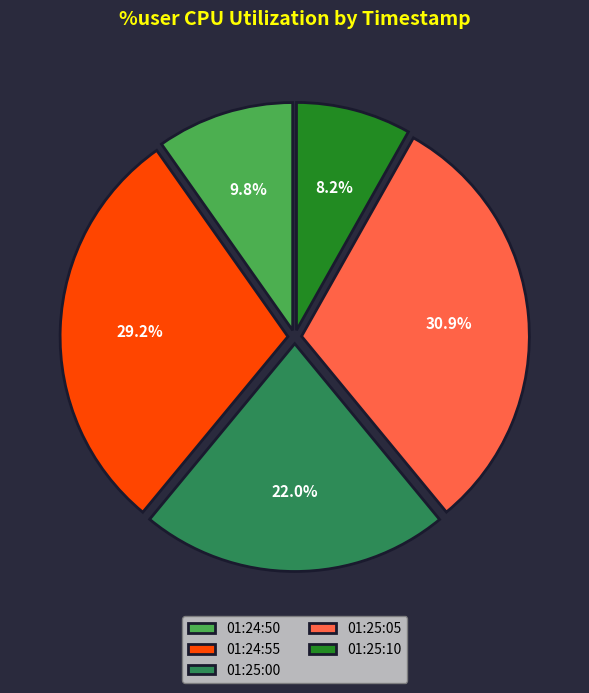

Between 01:25:10 and 01:25:00, which is larger?

01:25:00